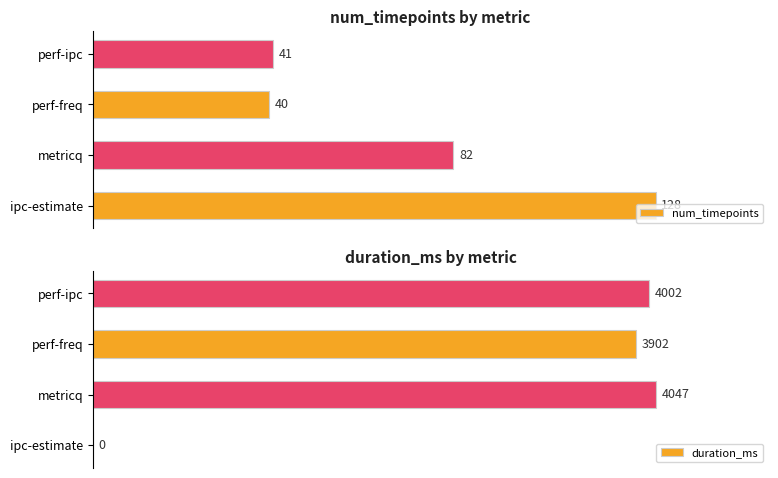

Are the bars horizontal?

Yes